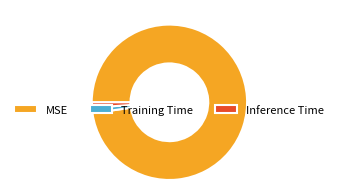

Does Training Time represent more than half of the total?

No